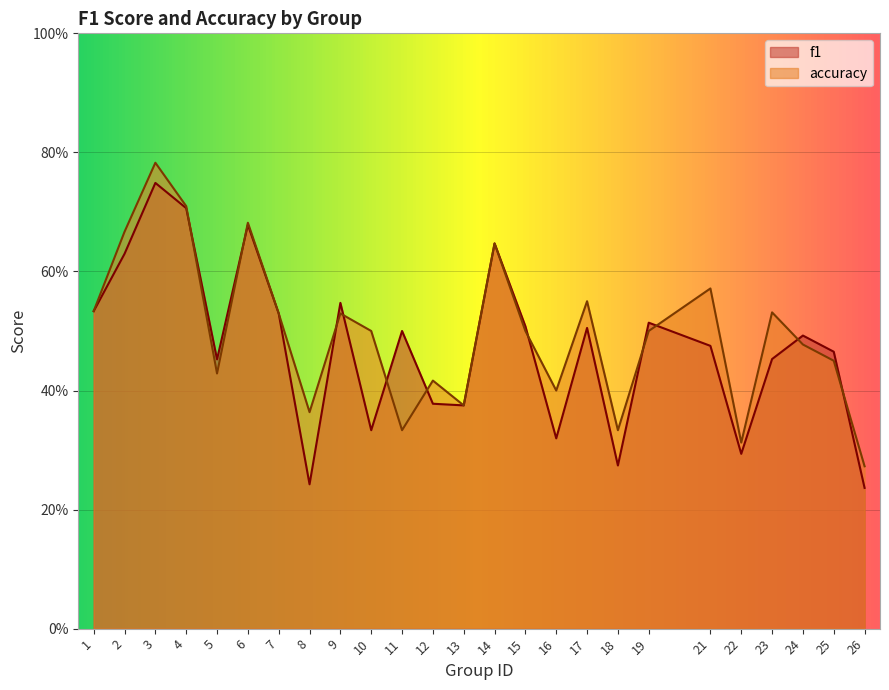

The accuracy series shows 0.1 at 24. True or false?

False